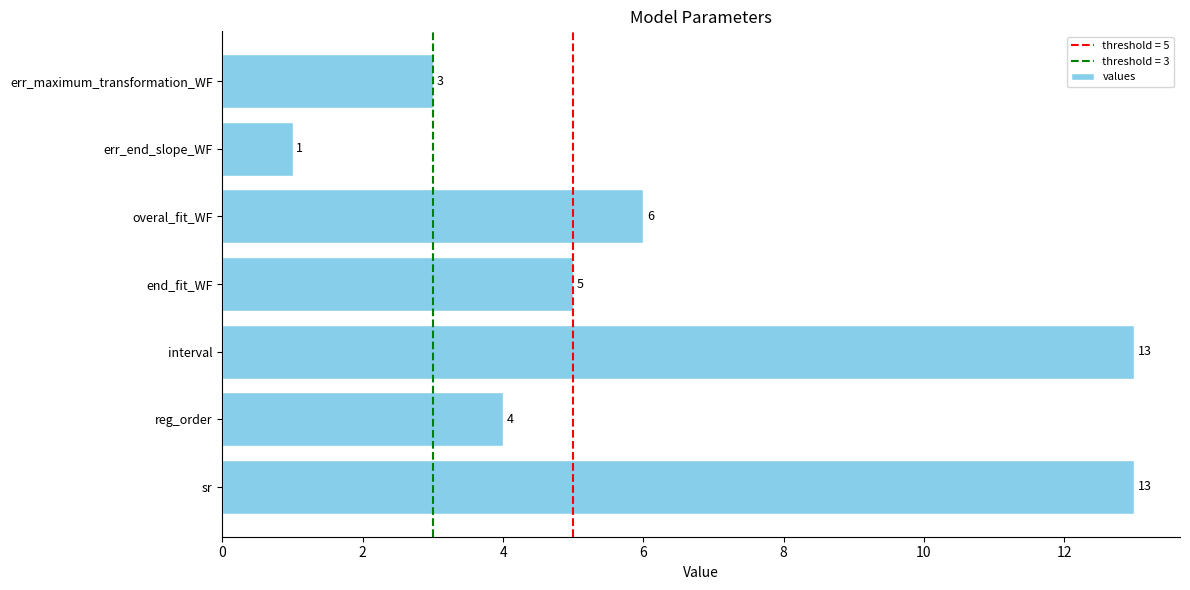

What is the ratio of the value at interval to the value at err_maximum_transformation_WF?

4.3